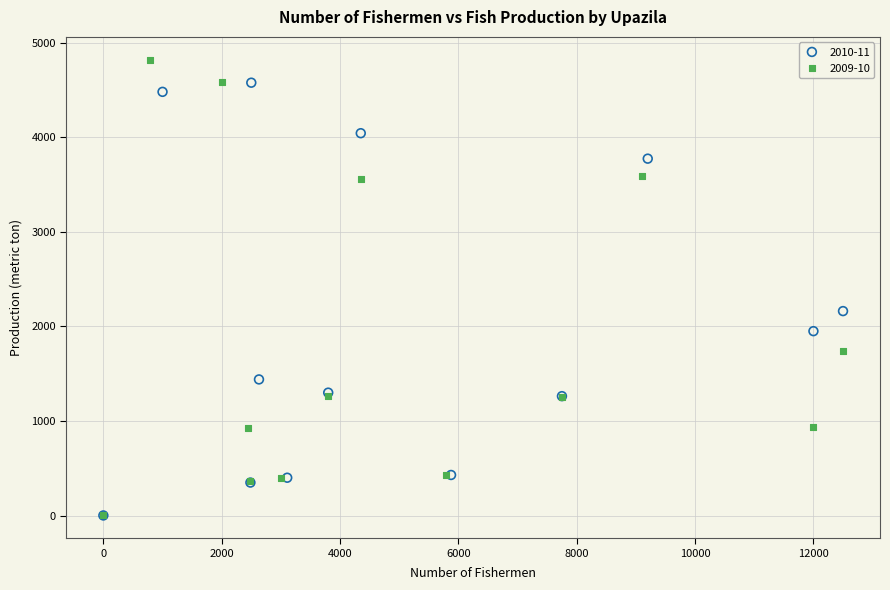

Which series contains the highest Y value?

2009-10